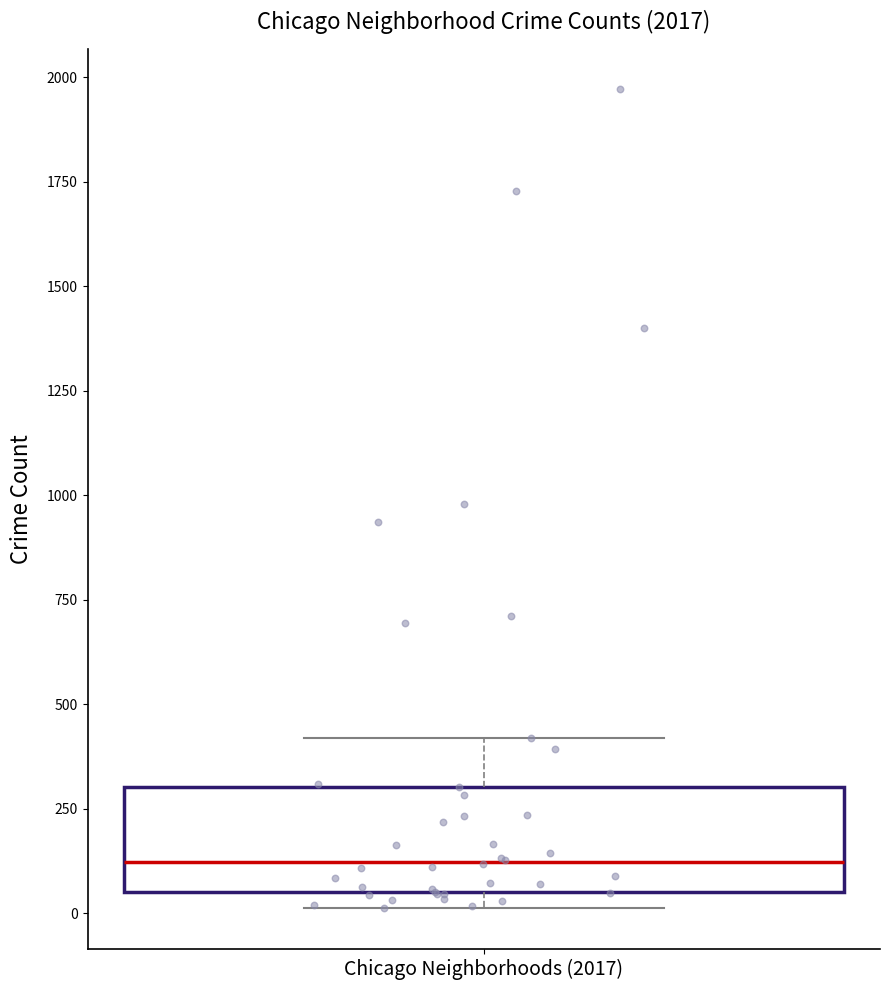

Where is the lower edge of the box for Chicago Neighborhoods (2017) on the y-axis? The values are not printed on the chart, so give them approximately, as read against the axis.

50